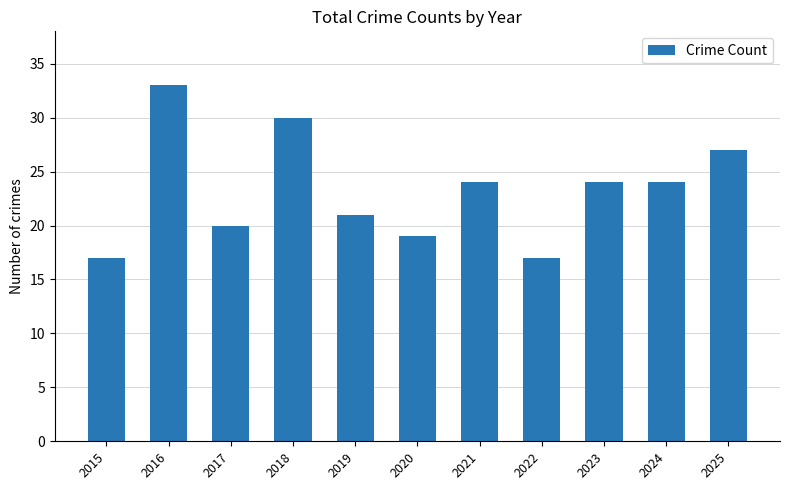

True or false: the data shows 11 at 2020.

False